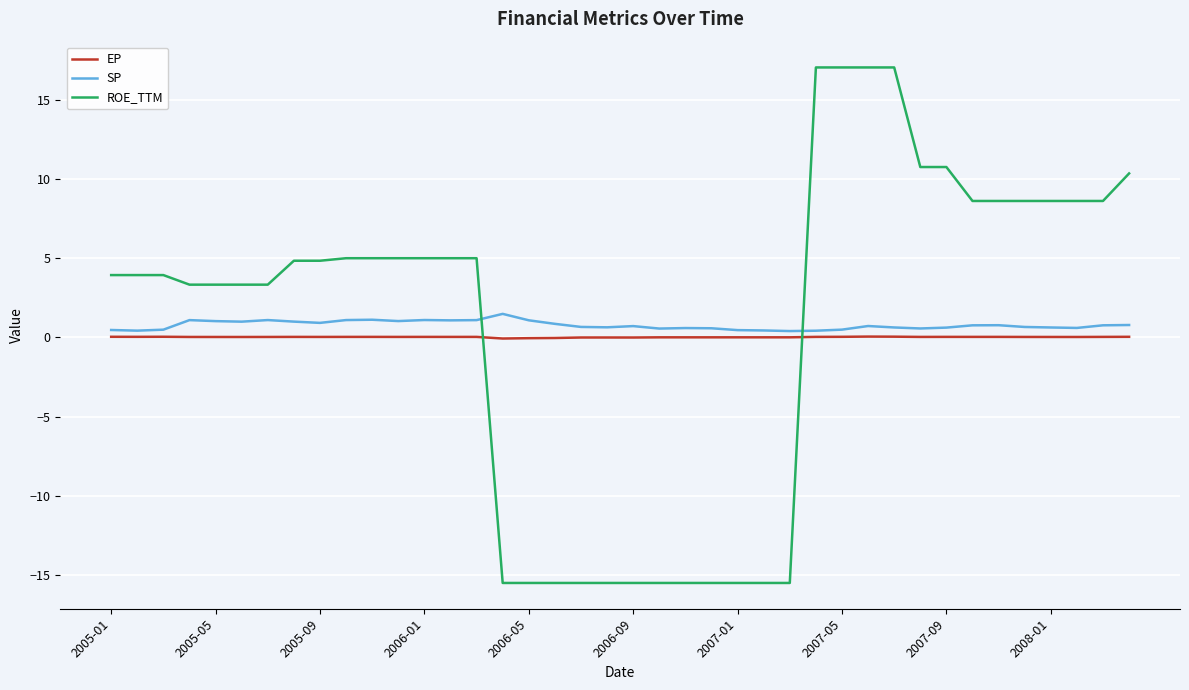

True or false: EP and SP intersect in this chart.

False